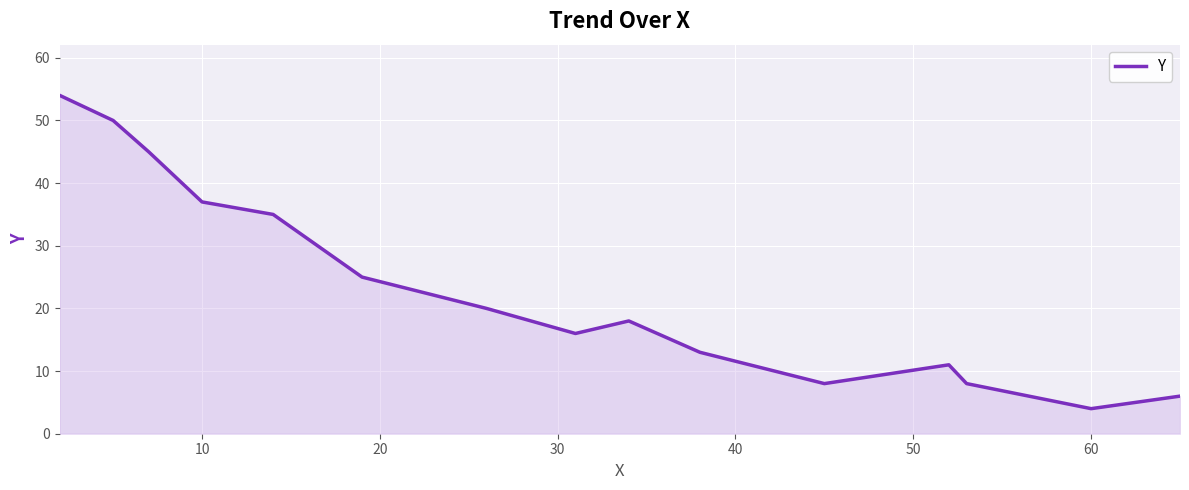

How many lines are shown in the chart?

1